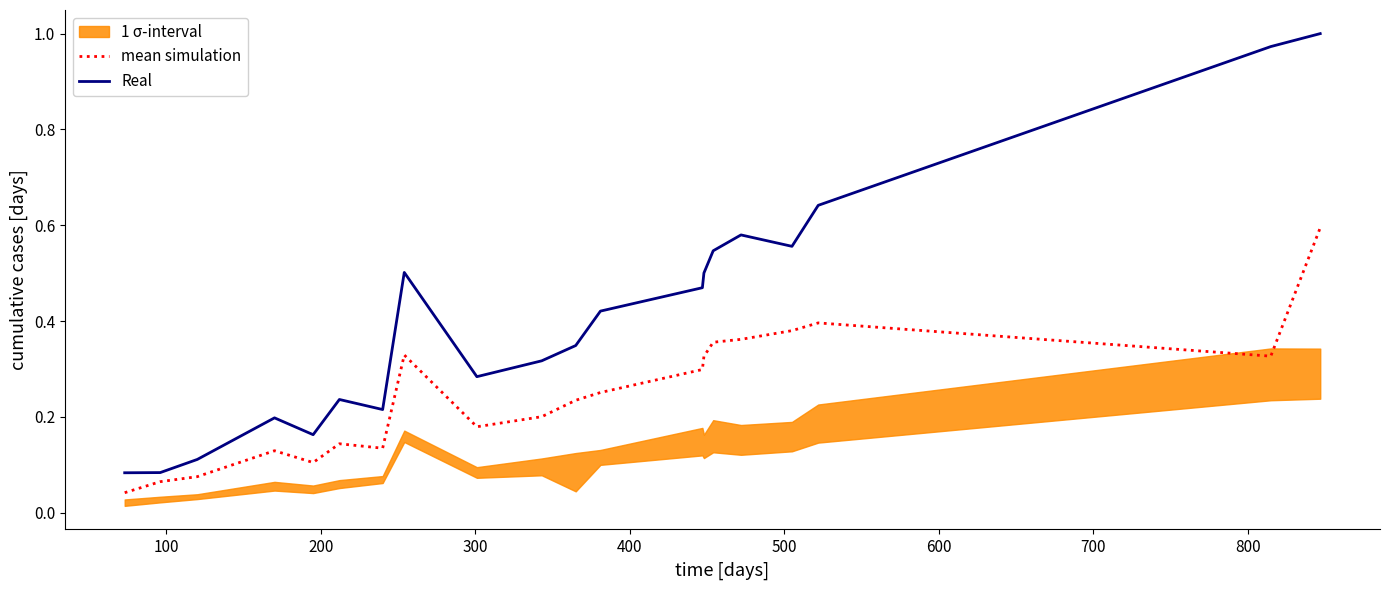

What is the average value of the Real series?

0.4